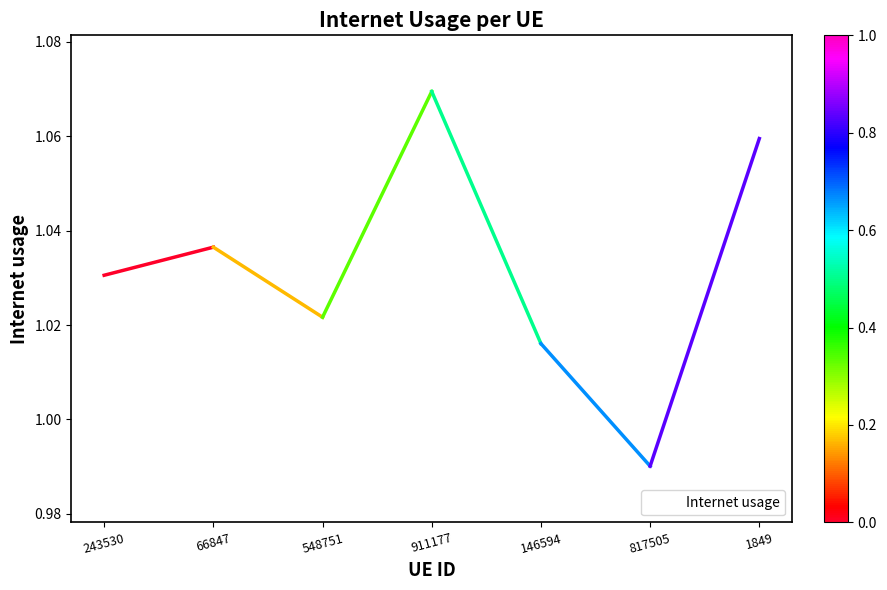

True or false: the data has more than 0 interior local peaks.

True